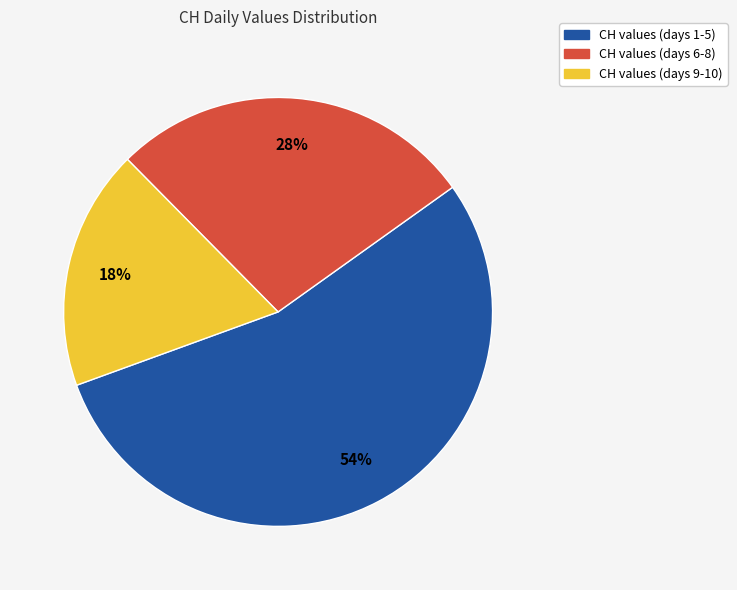

To the nearest percent, what is the difference between the largest and smallest slice percentages?

36%